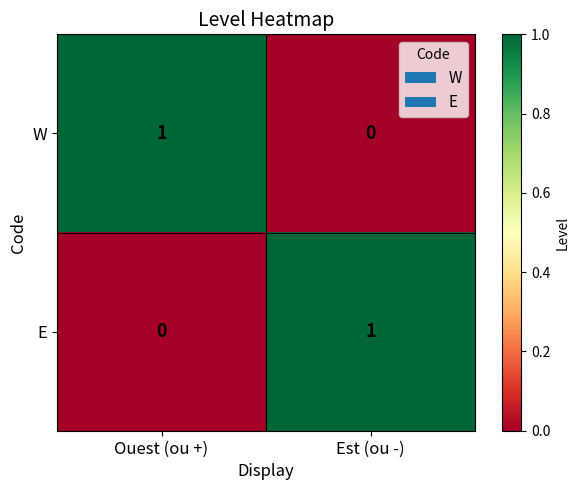

Is the value of E at Est (ou -) greater than the value of W at Est (ou -)?

Yes